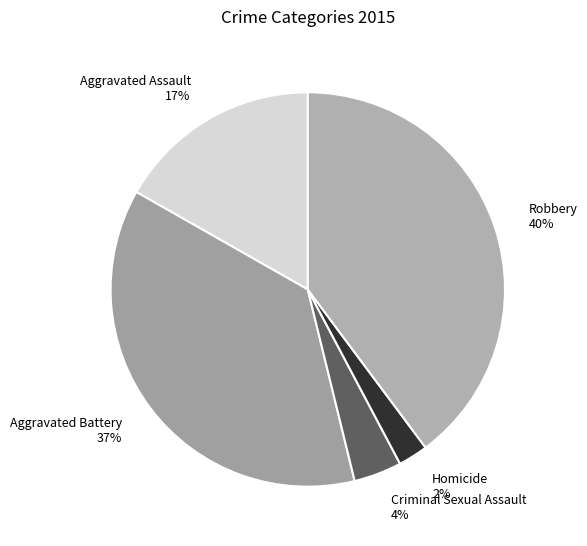

Count the number of slices in the pie.

5